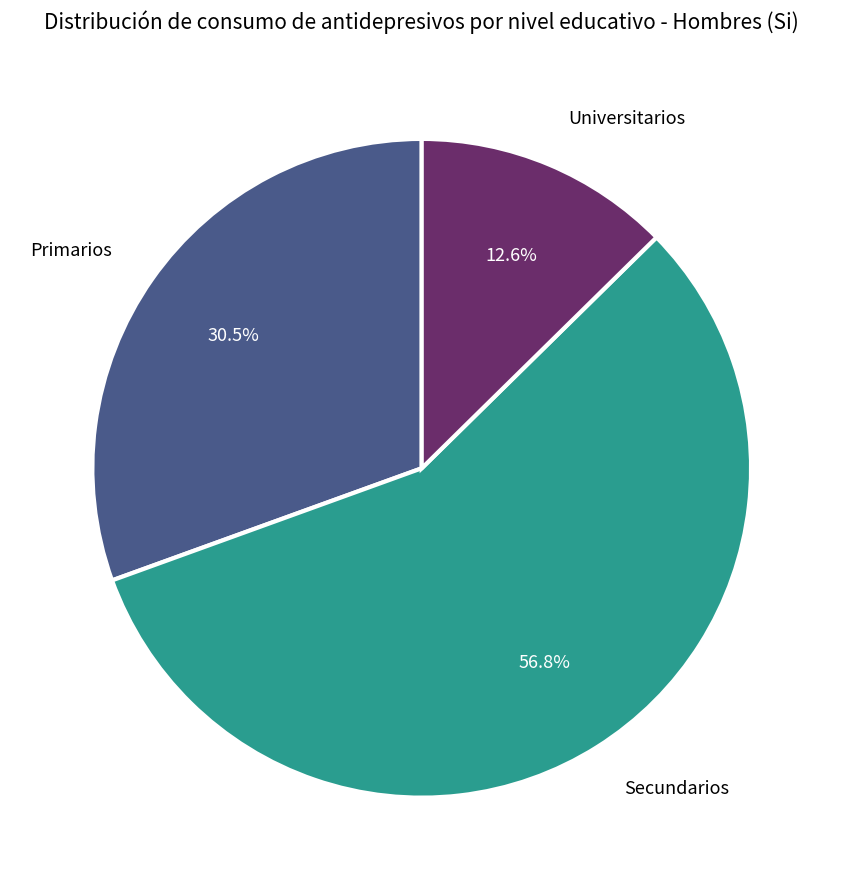

Is it true that Secundarios is 68% of the pie?

False